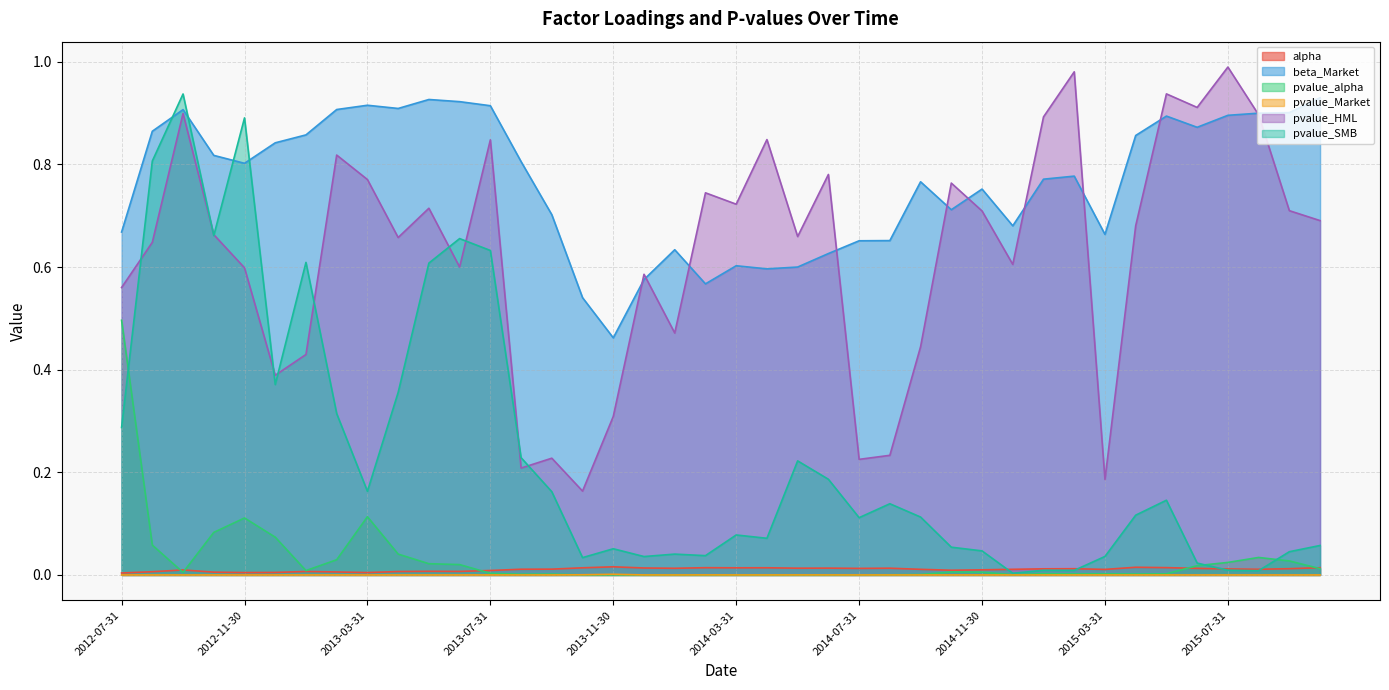

At how many categories does at least one series exceed 0?

40